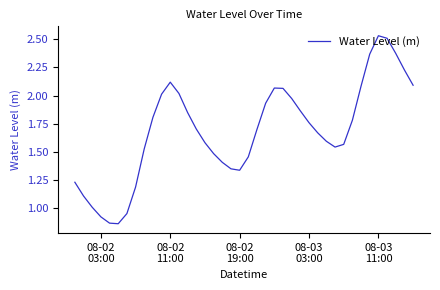

Does the chart have visible grid lines?

No